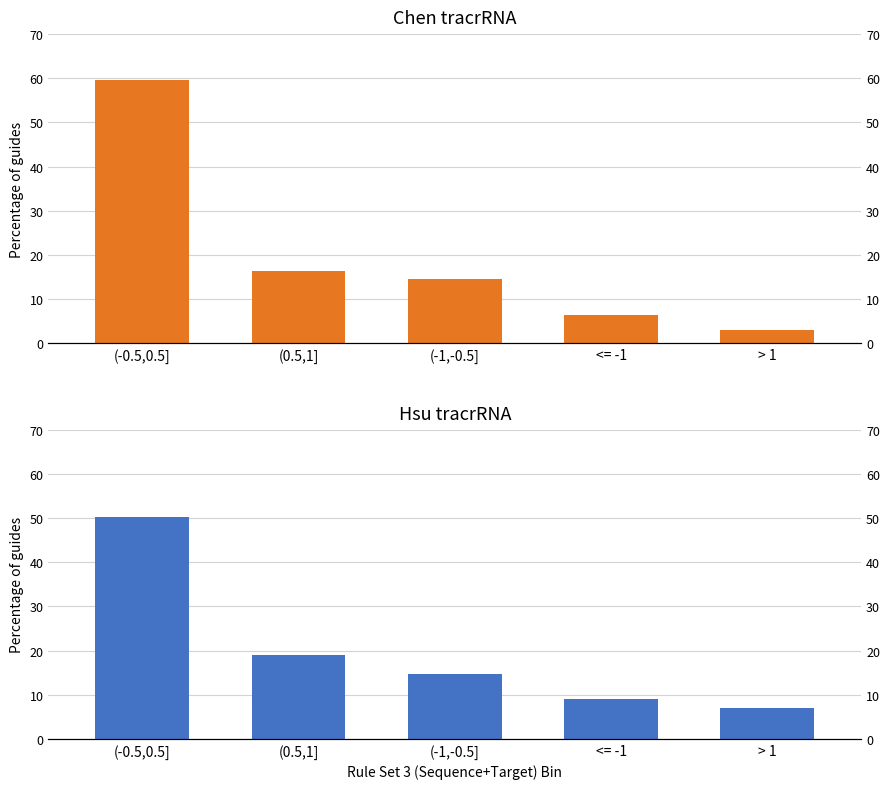

Read the Hsu value at <= -1.

8.9